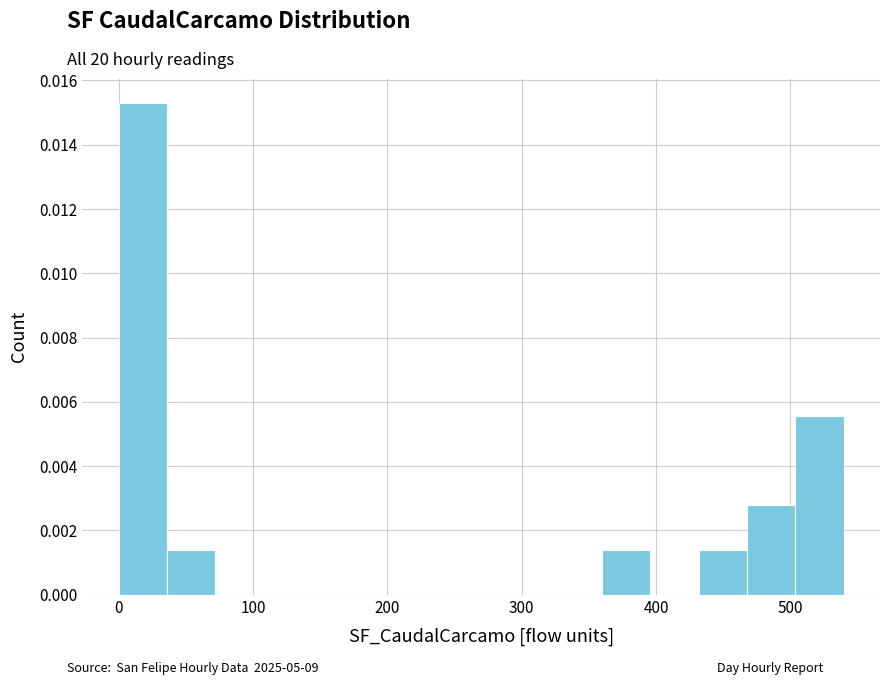

Read against the x-axis, roughly where is the centre of the tallest bar?

20